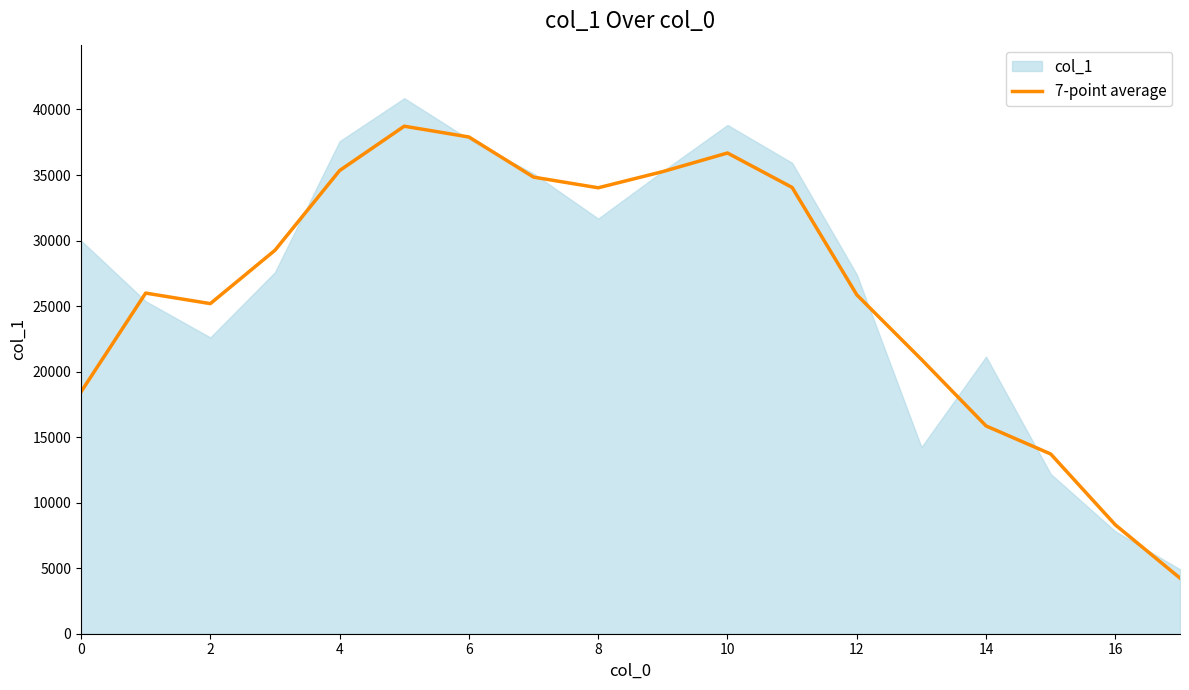

The value of 7-point average at 4 is 35340.7. True or false?

True